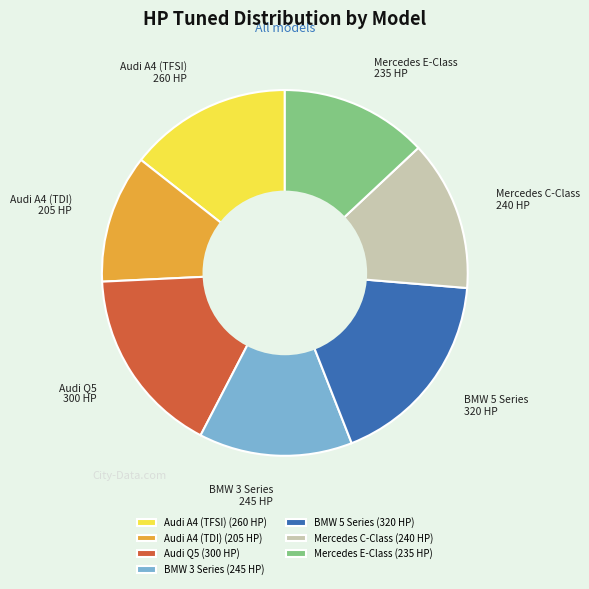

Does BMW 3 Series account for over 50% of the chart?

No